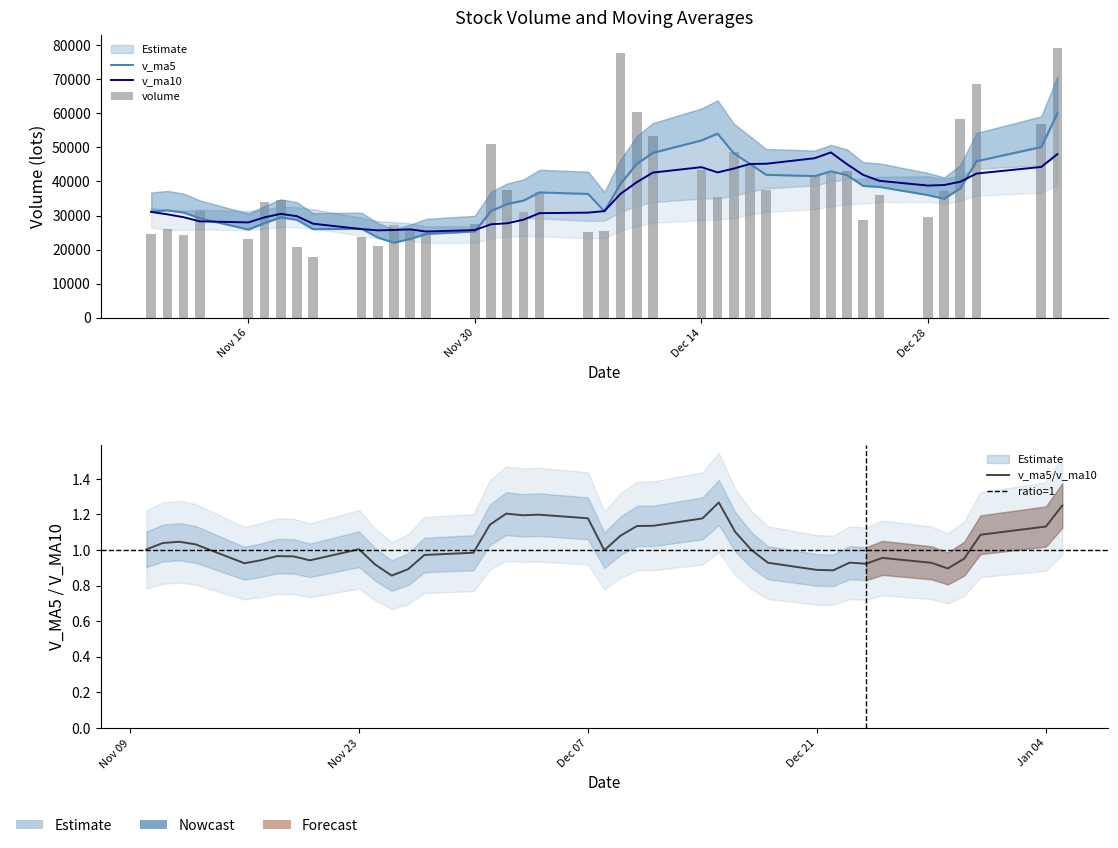

At which label does v_ma10 first exceed 31302?

2020-12-08